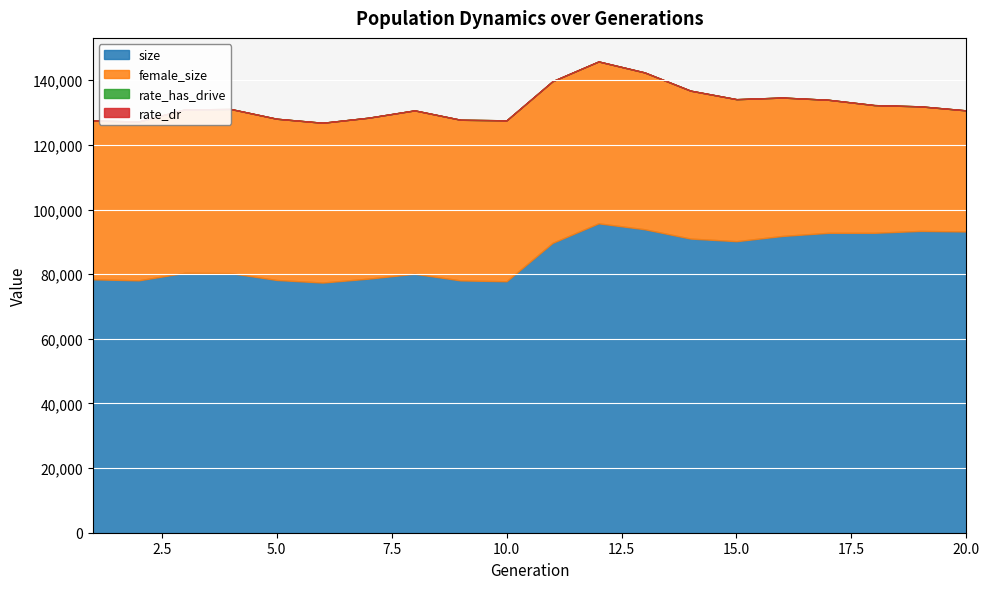

Where is the first local minimum for female_size?

6